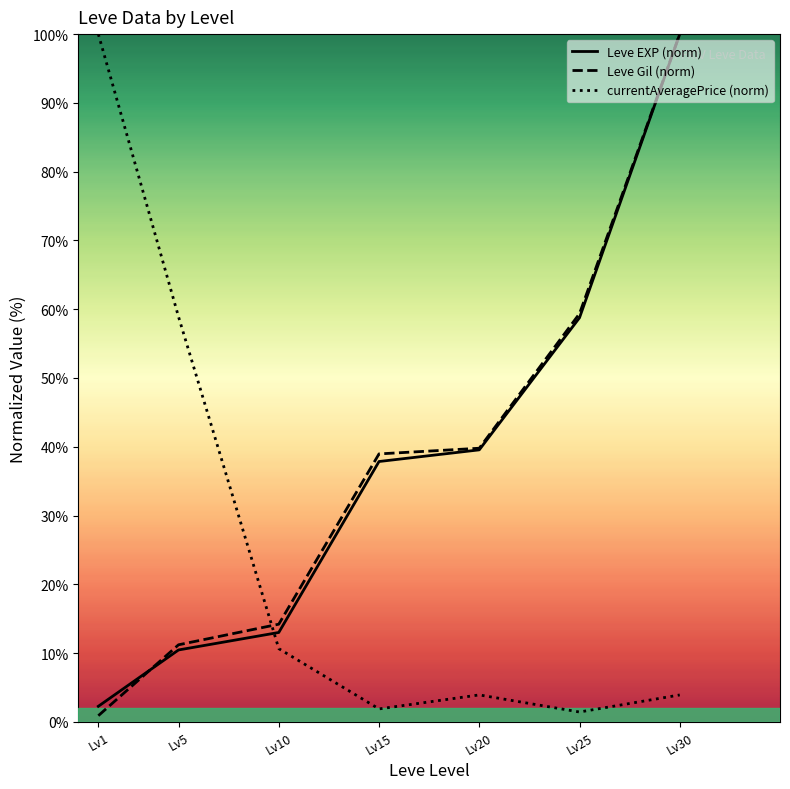

What is the value of the Leve Gil (norm) point at the 1st from the left?

0.9